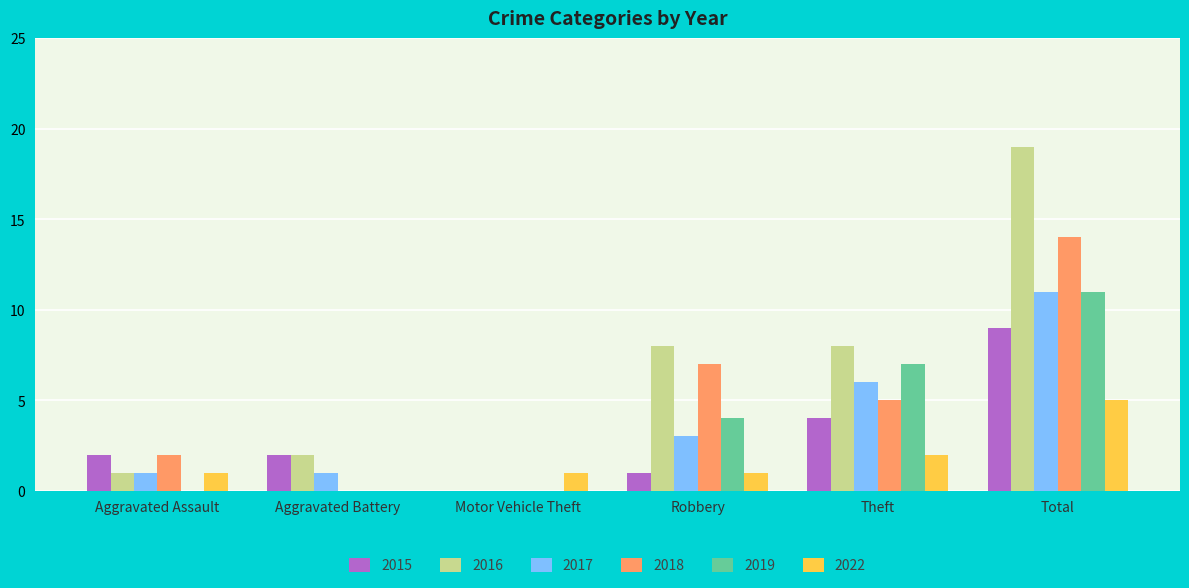

How many distinct data groups are displayed?

6